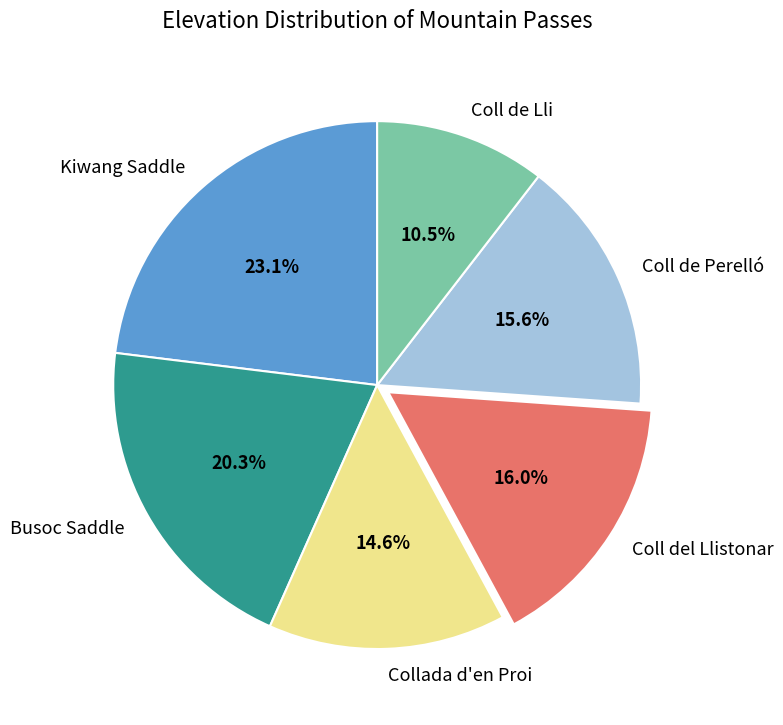

What percentage is the Coll de Perelló slice, to the nearest percent?

16%